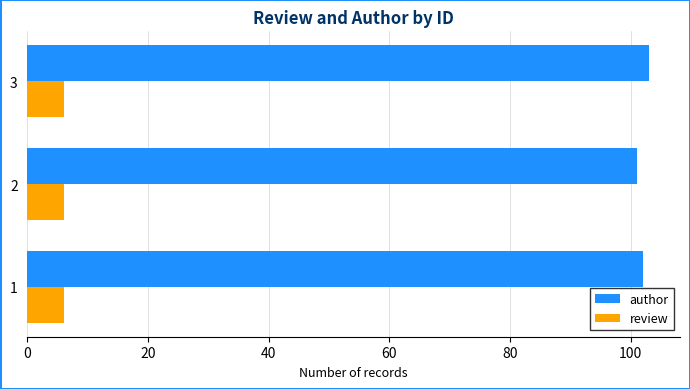

Is it true that author equals 166 at 3?

False